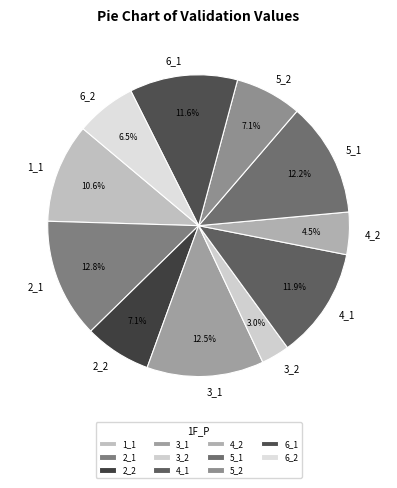

Does any single category account for the majority?

No